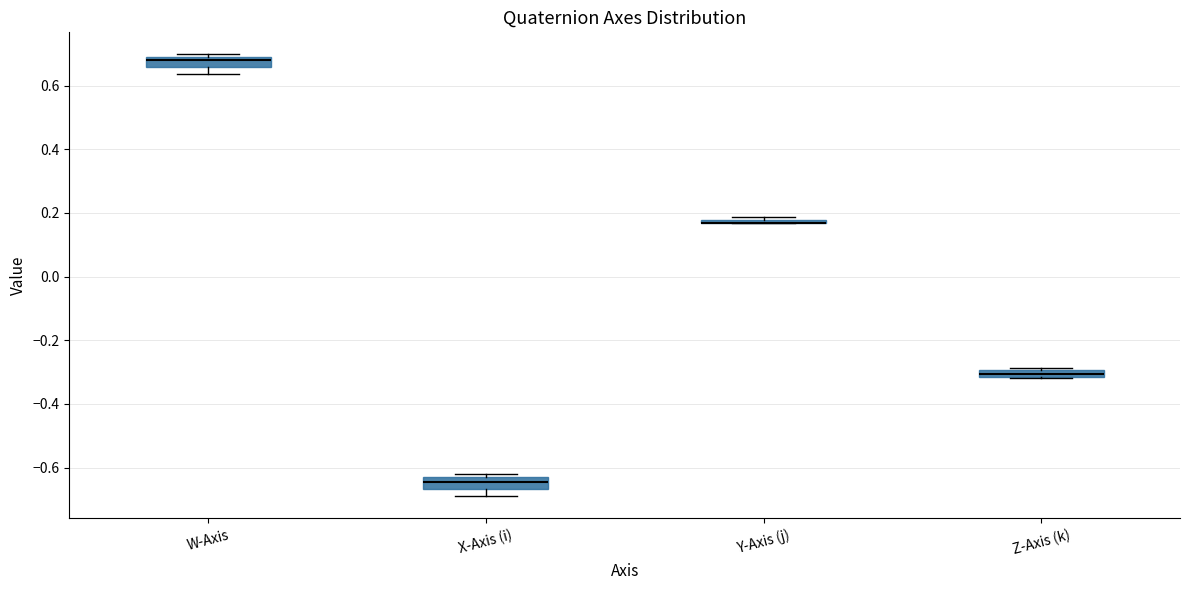

Where is the upper edge of the box for X-Axis (i) on the y-axis? The values are not printed on the chart, so give them approximately, as read against the axis.

-0.62